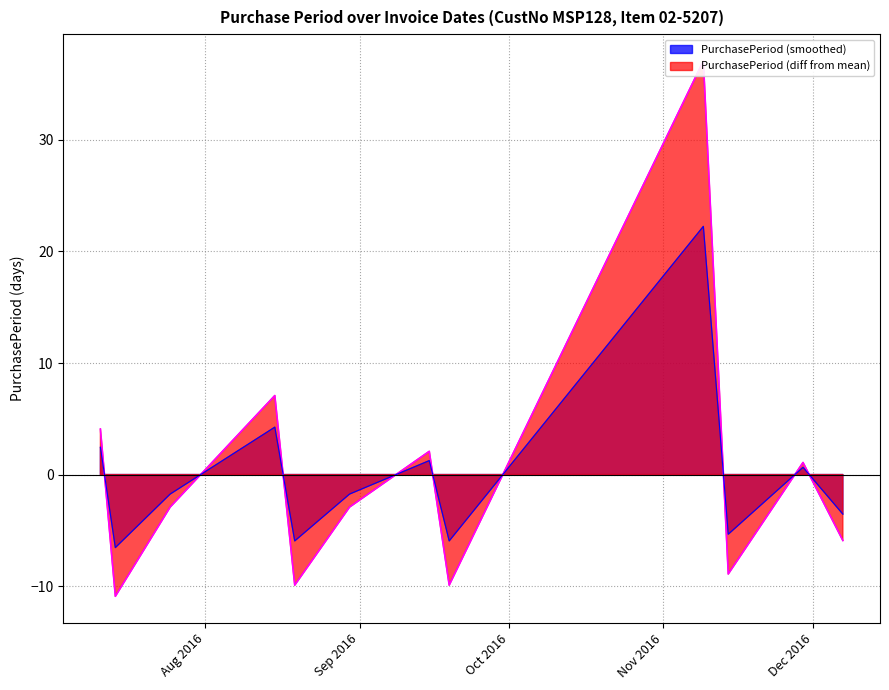

List the labels in order of value, largest first.

2016-11-09, 2016-08-15, 2016-07-11, 2016-09-15, 2016-11-29, 2016-07-25, 2016-08-30, 2016-12-07, 2016-11-14, 2016-08-19, 2016-09-19, 2016-07-14